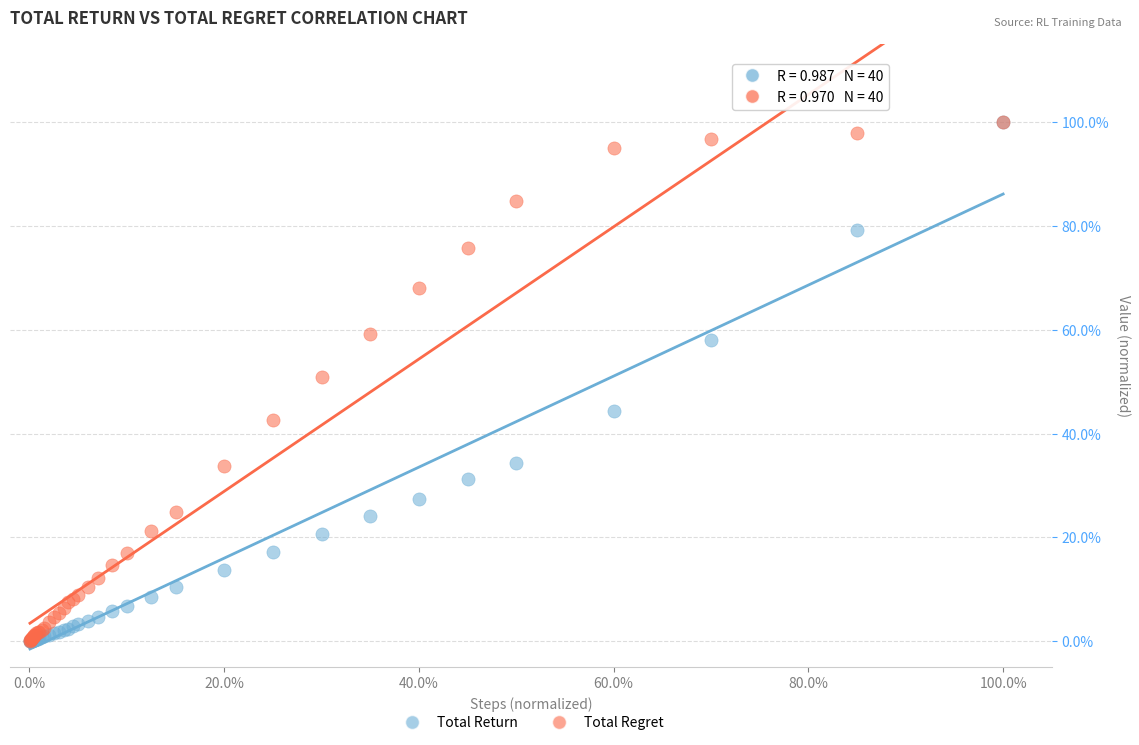

Which series has the widest spread of Y values?

Total Return